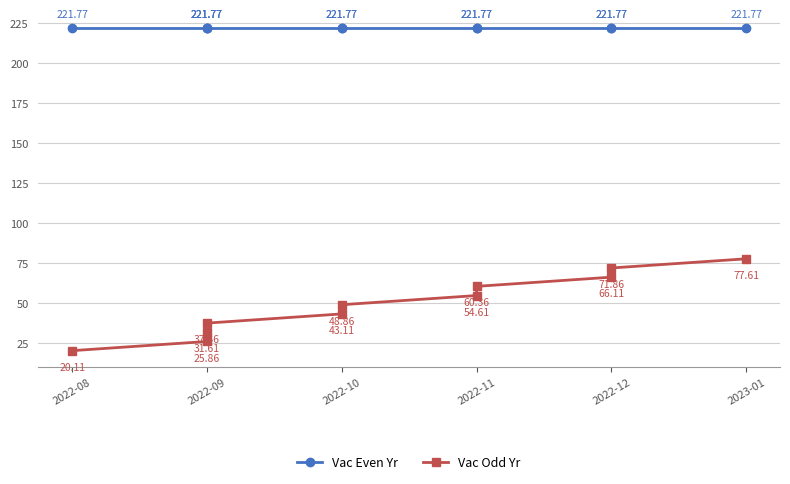

Is the value of Vac Odd Yr at 2022-12 greater than the value of Vac Even Yr at 2022-09?

No